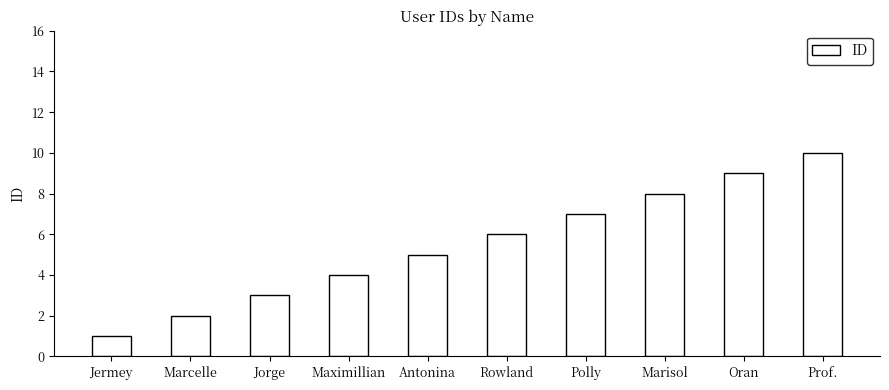

Between Polly and Oran, which is larger?

Oran